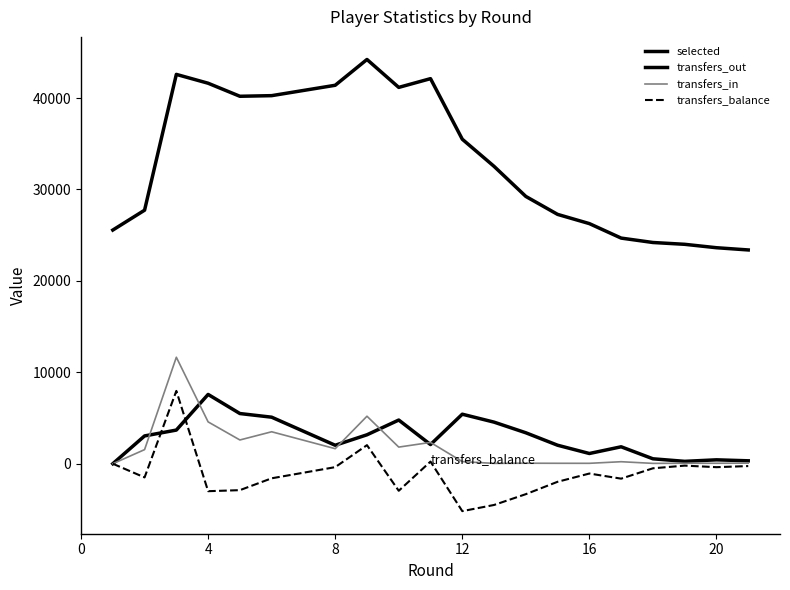

Does the chart have visible grid lines?

No